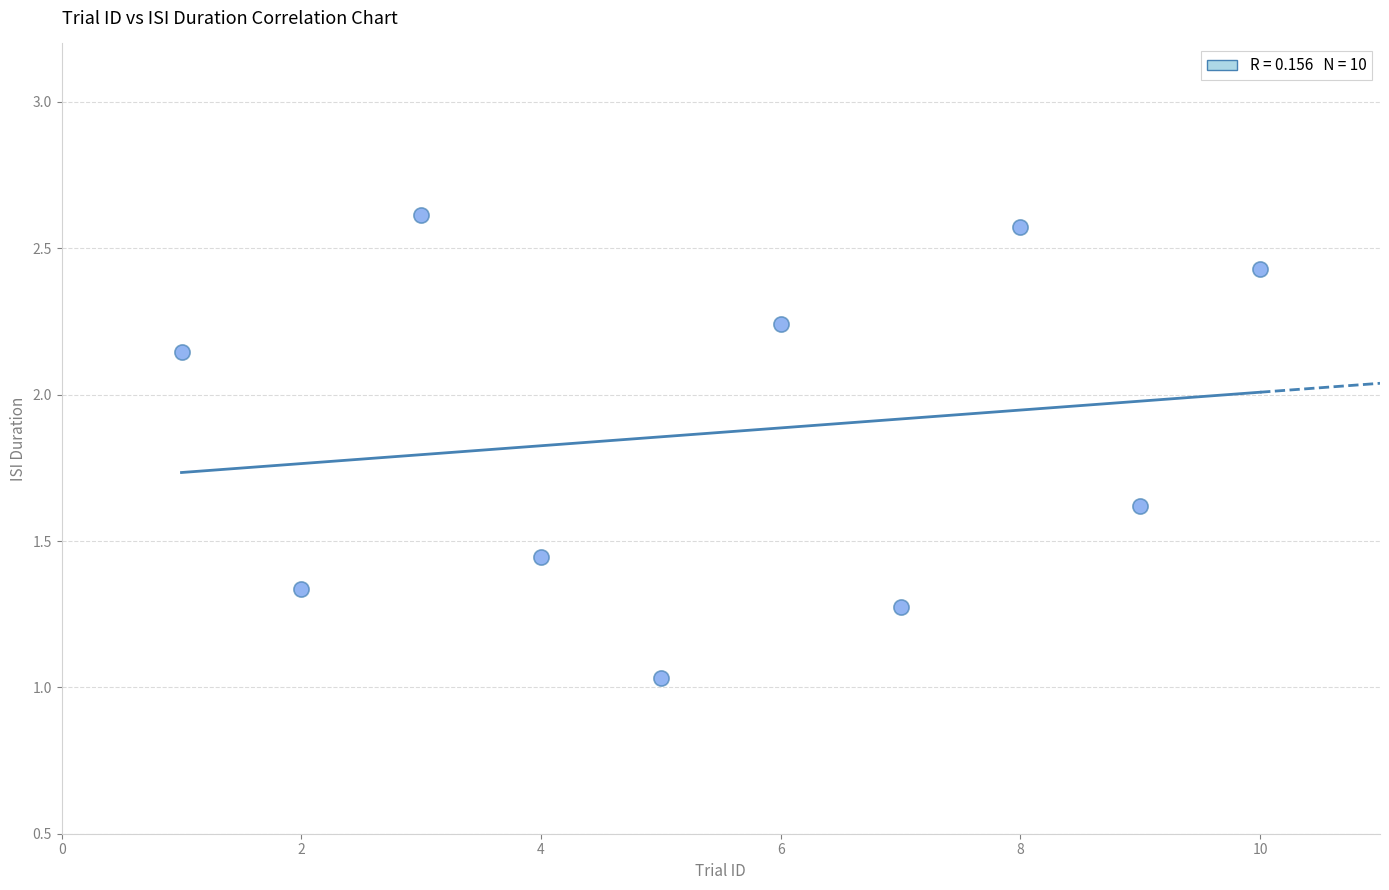

What is the average X value?

5.5